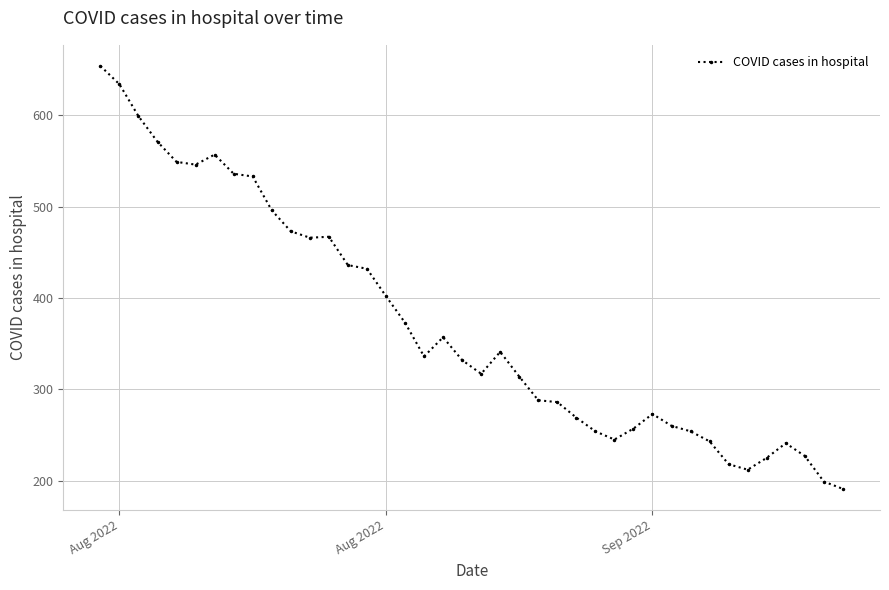

What is the average value?

372